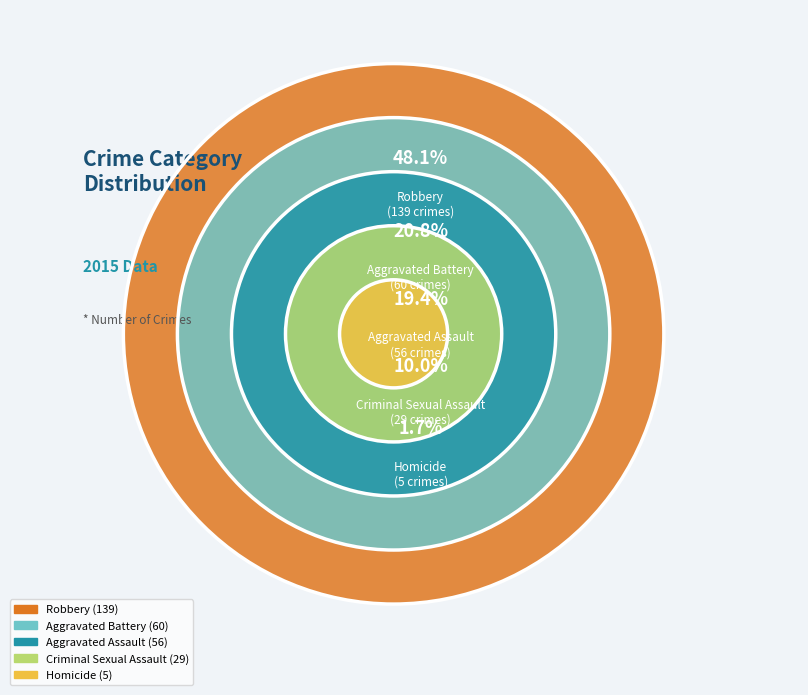

To the nearest percent, what is the average slice percentage?

20%